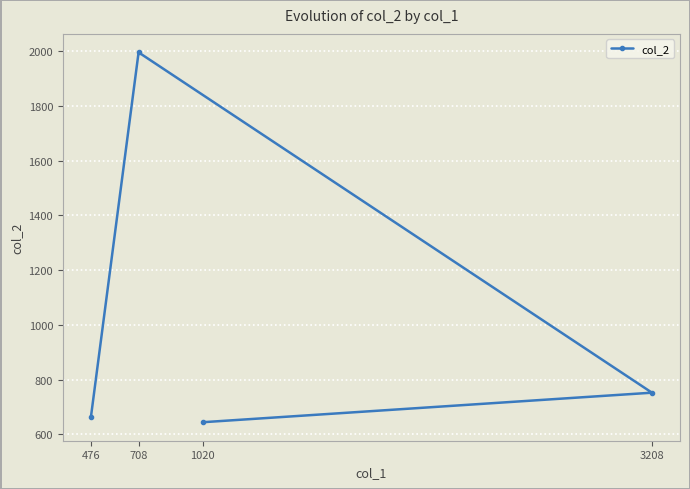

What is the minimum value shown in the chart?

644